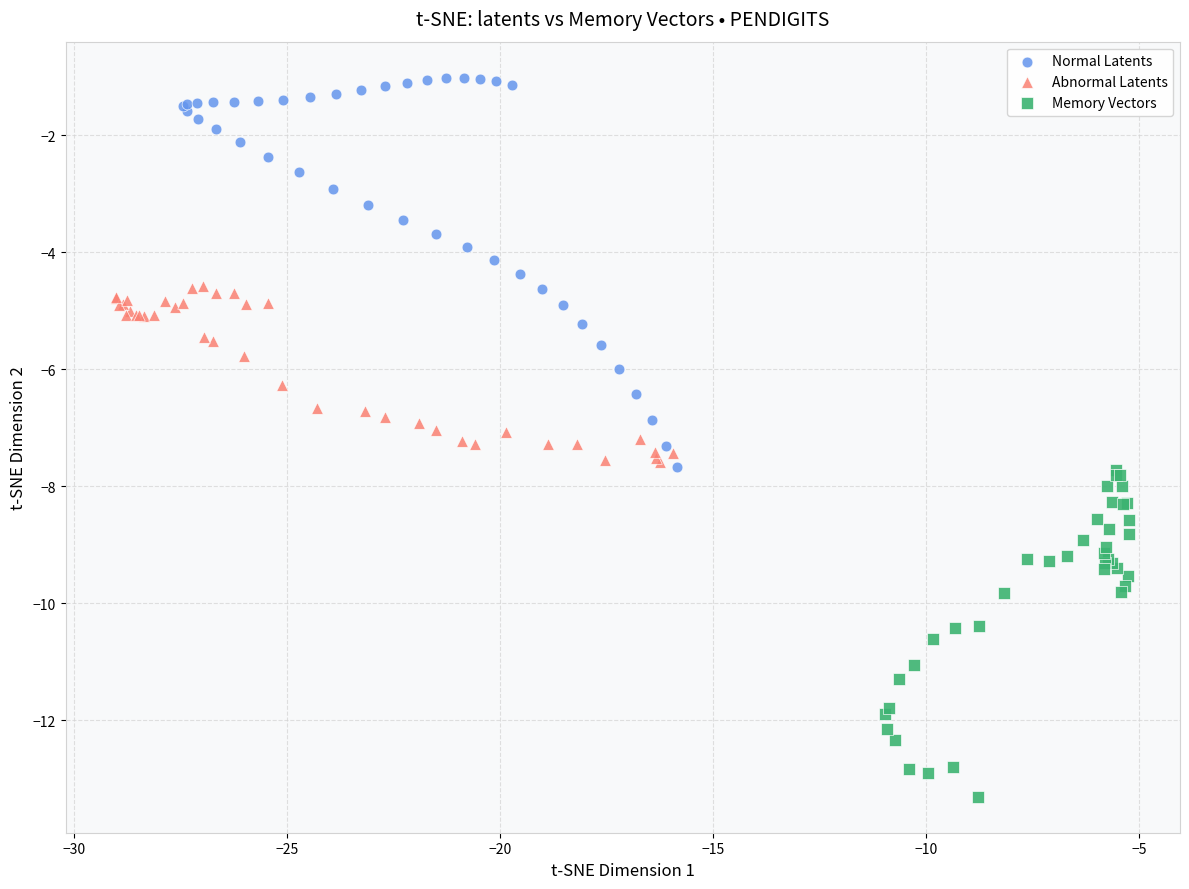

Which series contains the lowest Y value?

Memory Vectors